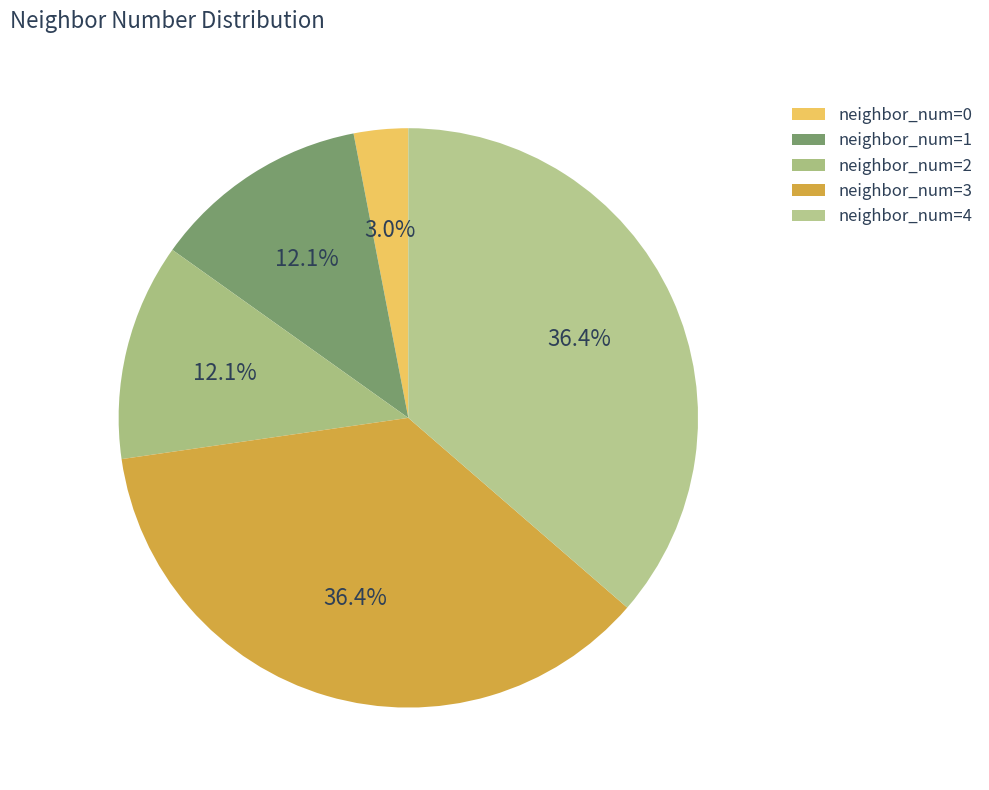

How many slices are in this pie chart?

5